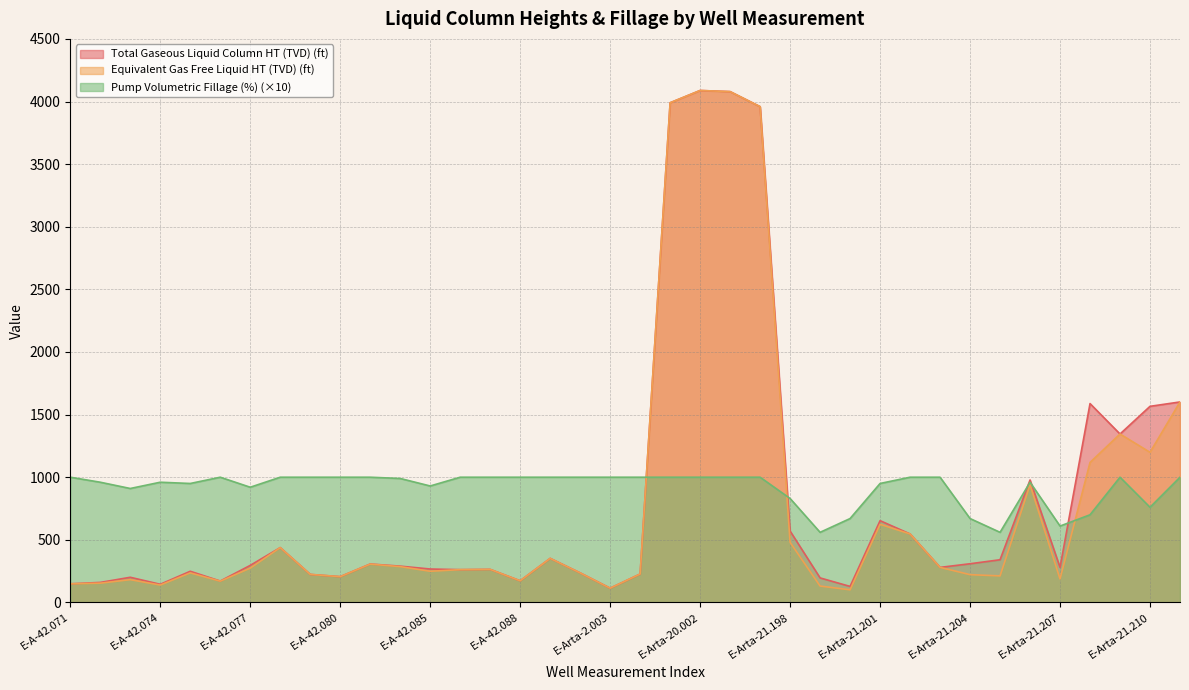

Between E-Arta-21.202 and E-Arta-2.116, which is larger?

E-Arta-21.202